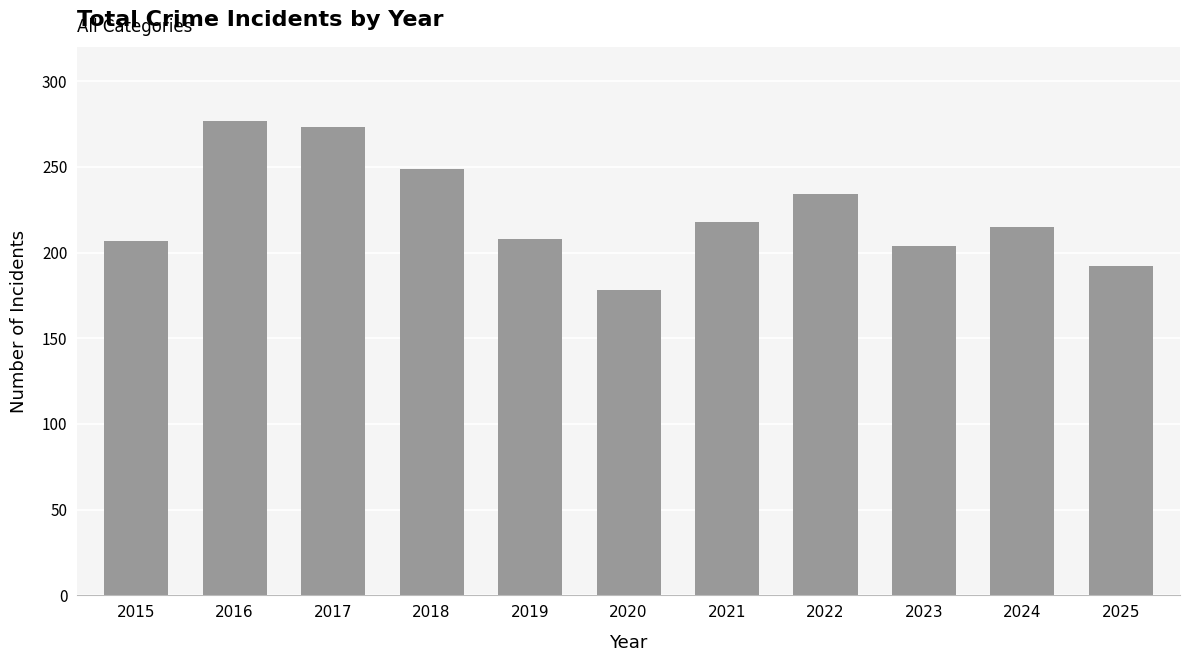

Which label corresponds to the smallest value in the chart?

2020